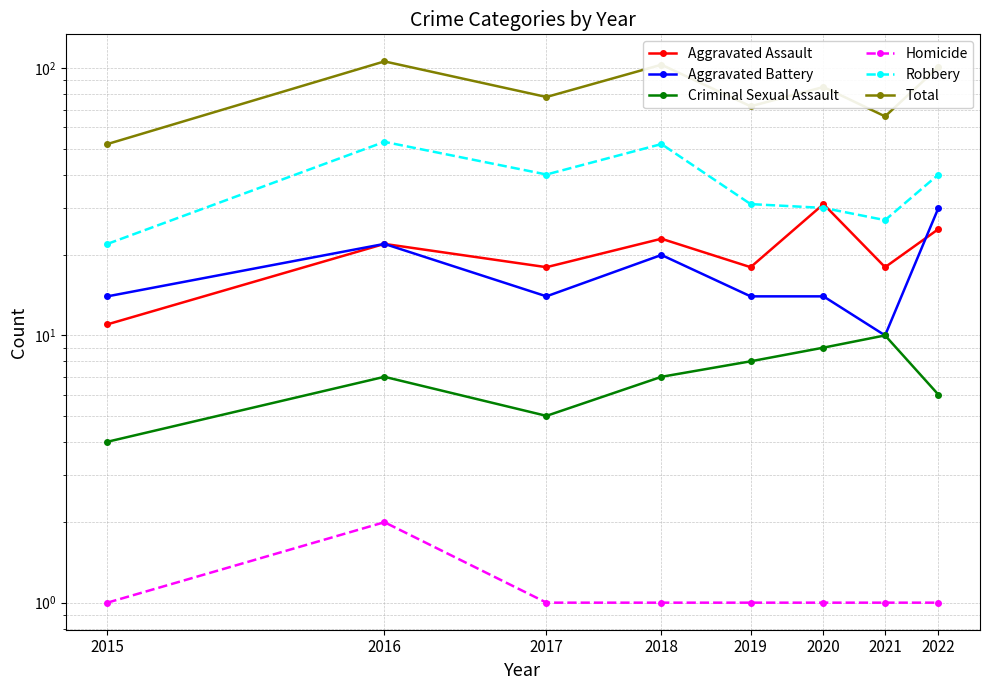

The value of Robbery at 2020 is 30. True or false?

True